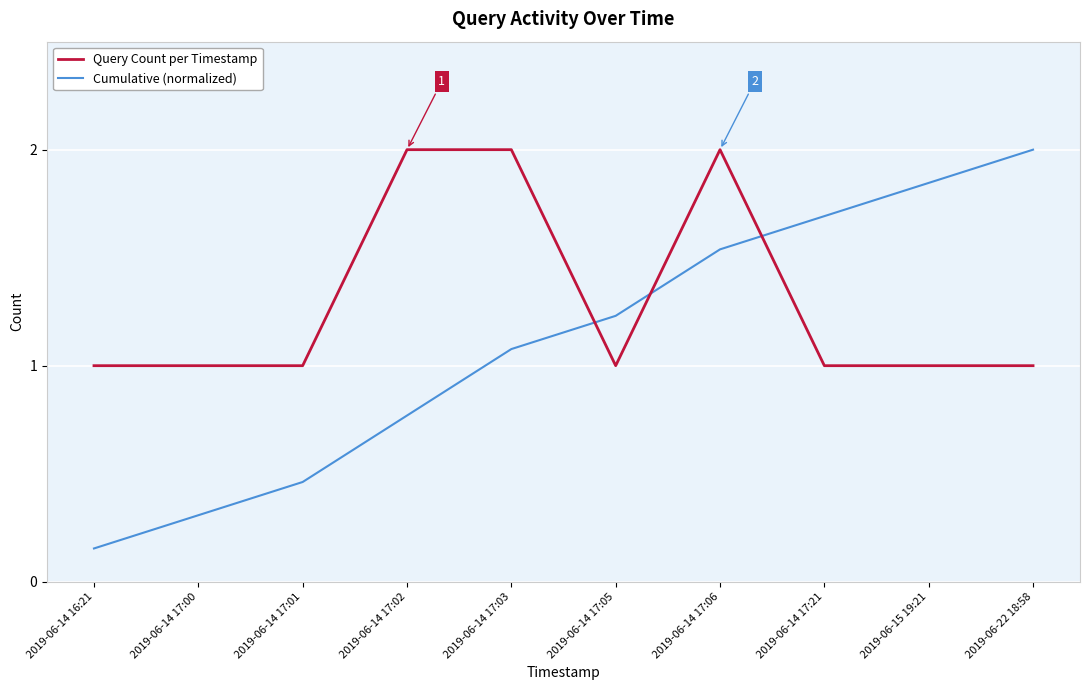

Is the value of Cumulative (normalized) at 2019-06-14 17:06 greater than the value of Query Count per Timestamp at 2019-06-14 17:06?

No